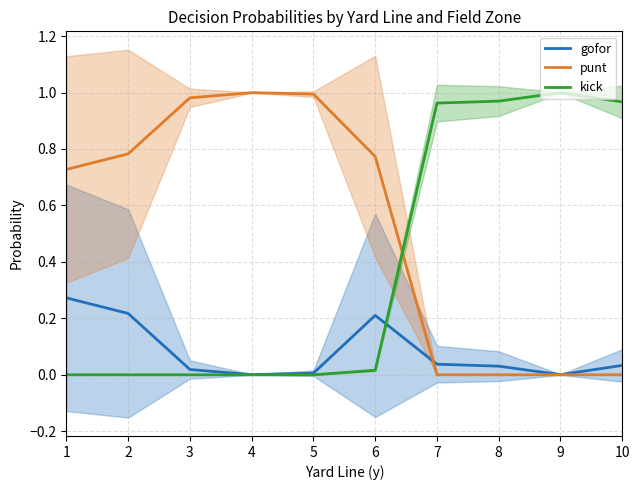

Where is the first local maximum for kick?

9